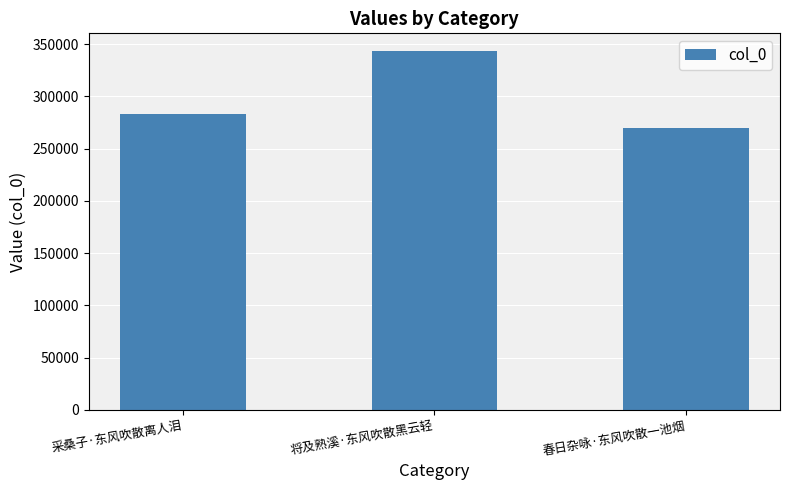

Which has a higher value, 采桑子·东风吹散离人泪 or 将及熟溪·东风吹散黑云轻?

将及熟溪·东风吹散黑云轻